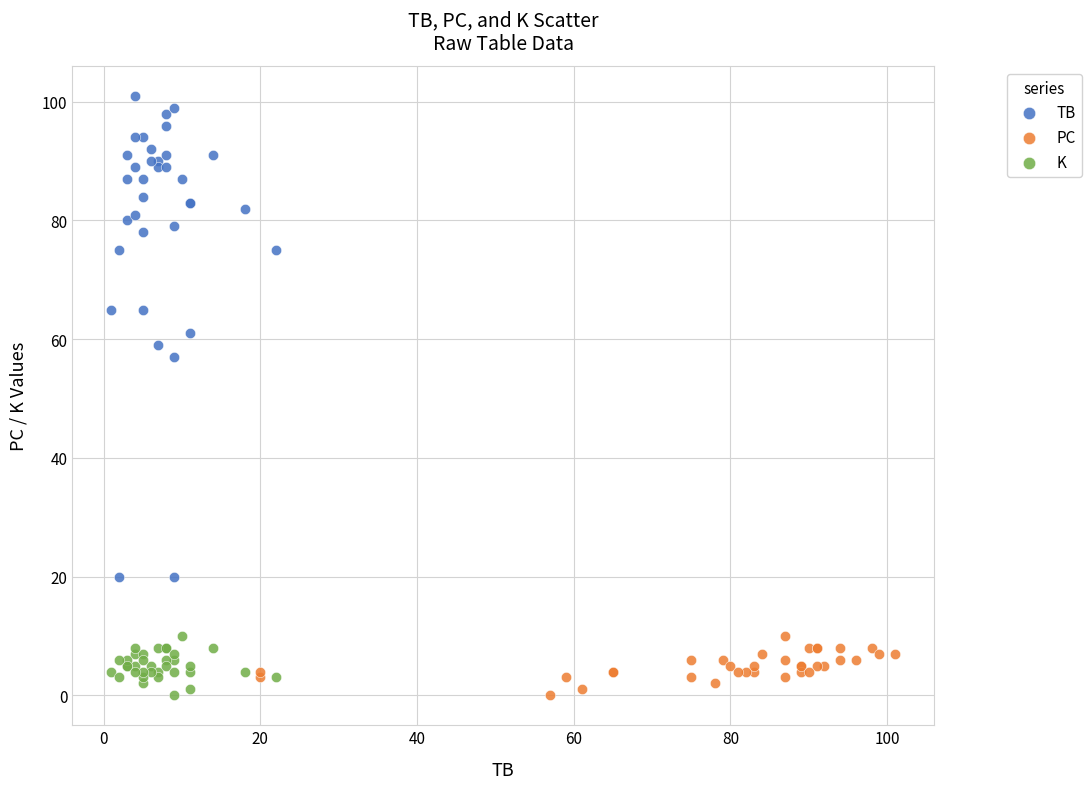

Which series reaches the maximum Y coordinate?

TB